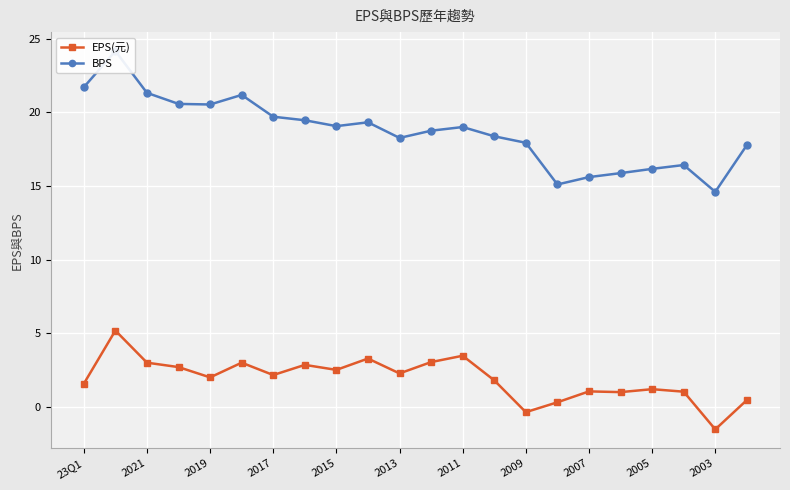

What is the greatest value displayed?

24.2